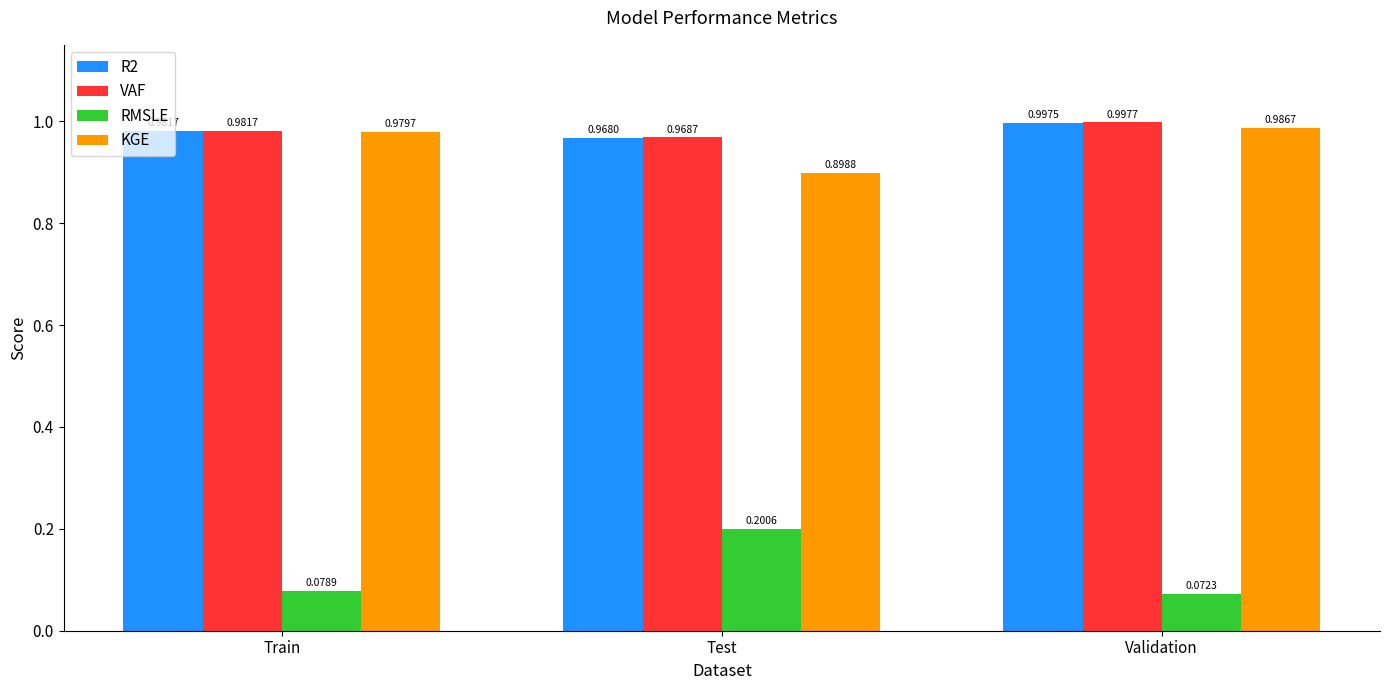

At which label is R2 closest to 0?

Test